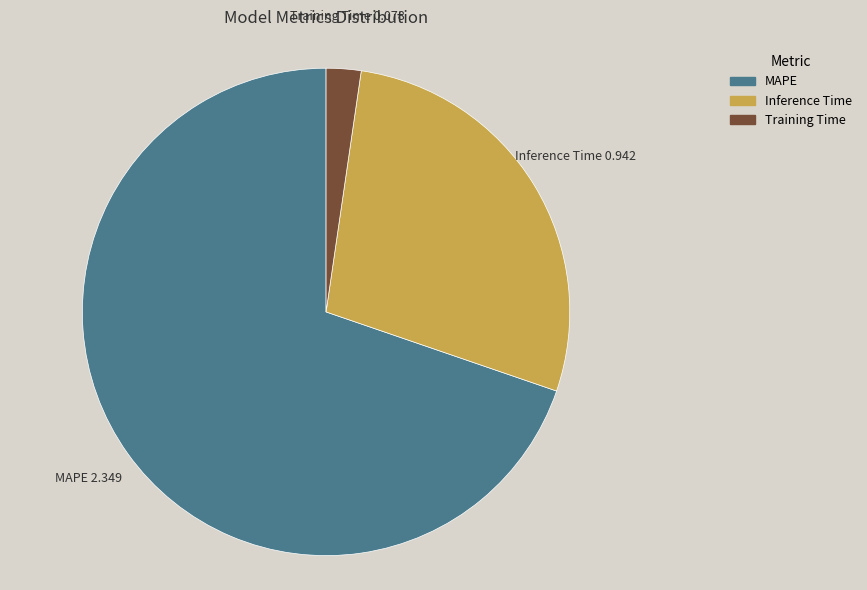

Which has a higher value, Inference Time or Training Time?

Inference Time